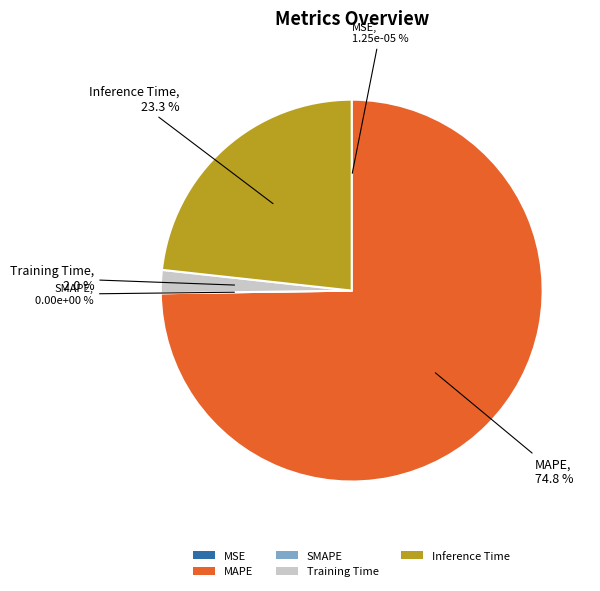

What percentage do Inference Time and MSE together represent?

23.3%